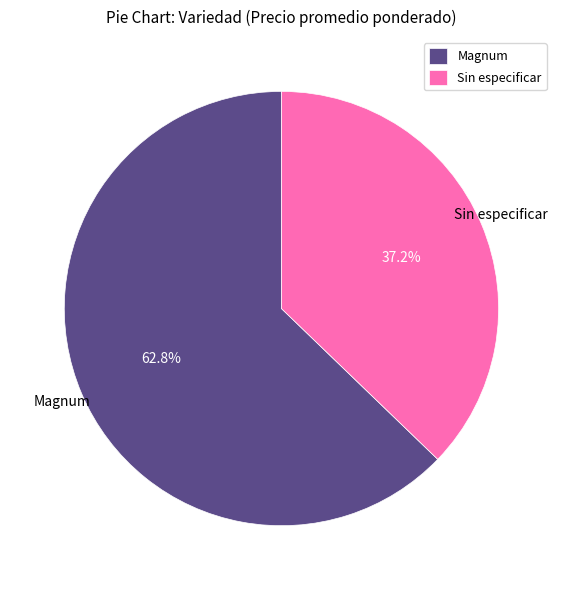

Rank the categories by value from lowest to highest.

Sin especificar, Magnum